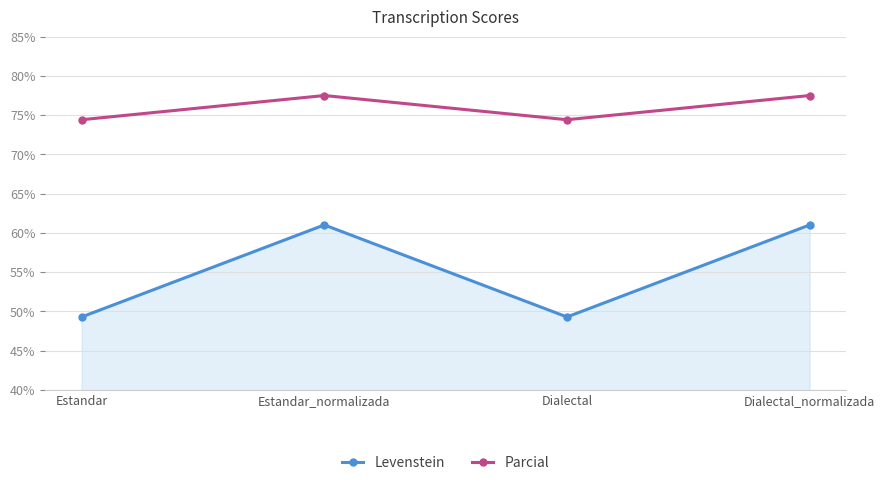

What is the lowest value of the Levenstein series?

49.3